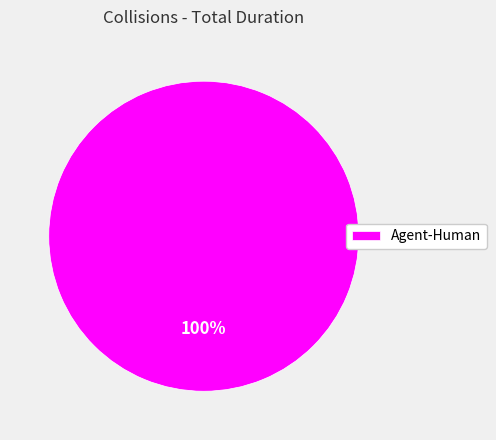

What is the majority slice?

Agent-Human